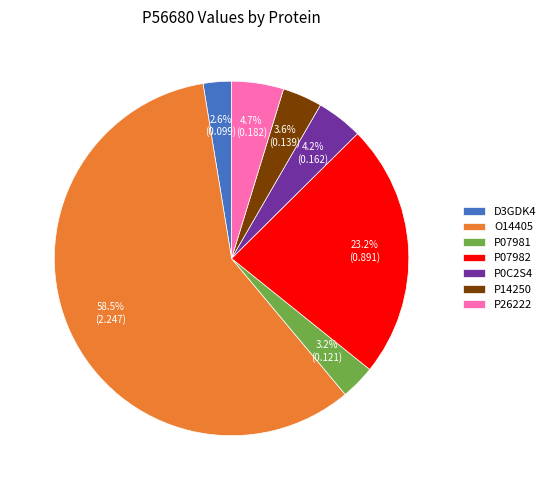

Count the number of slices in the pie.

7